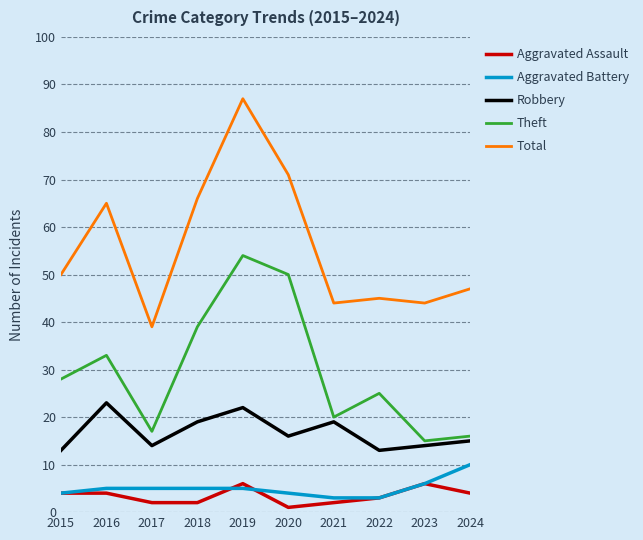

The Robbery series shows 11 at 2016. True or false?

False